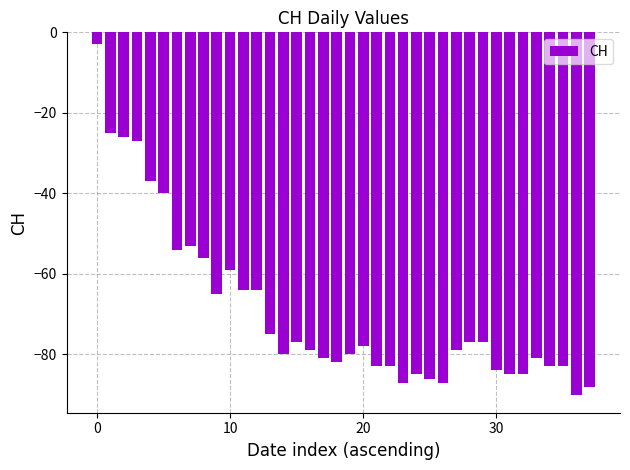

What is the difference between the second highest and second lowest values?

63